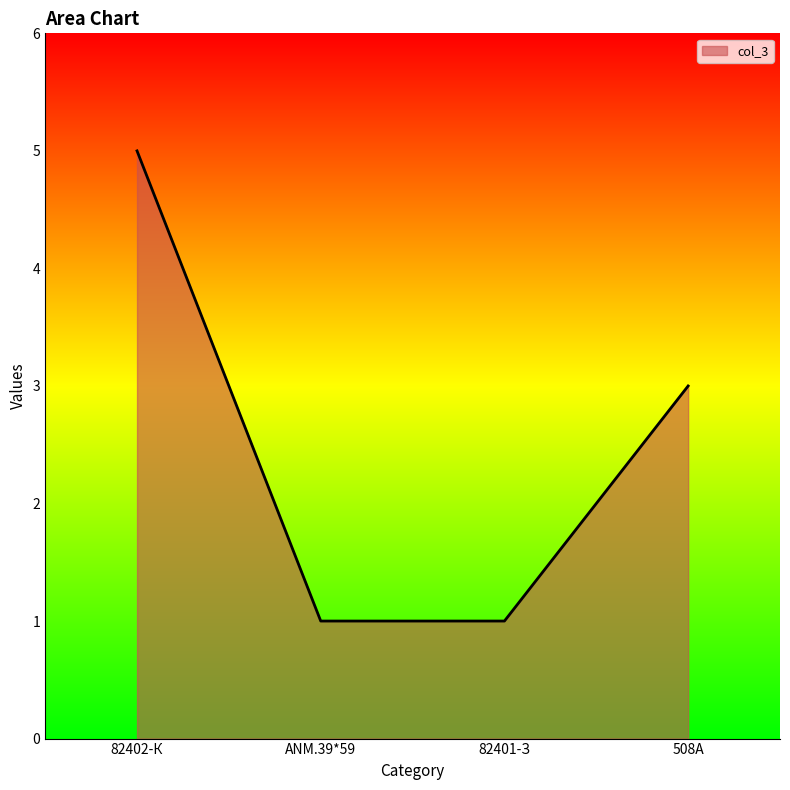

Count the number of categories in the chart.

4